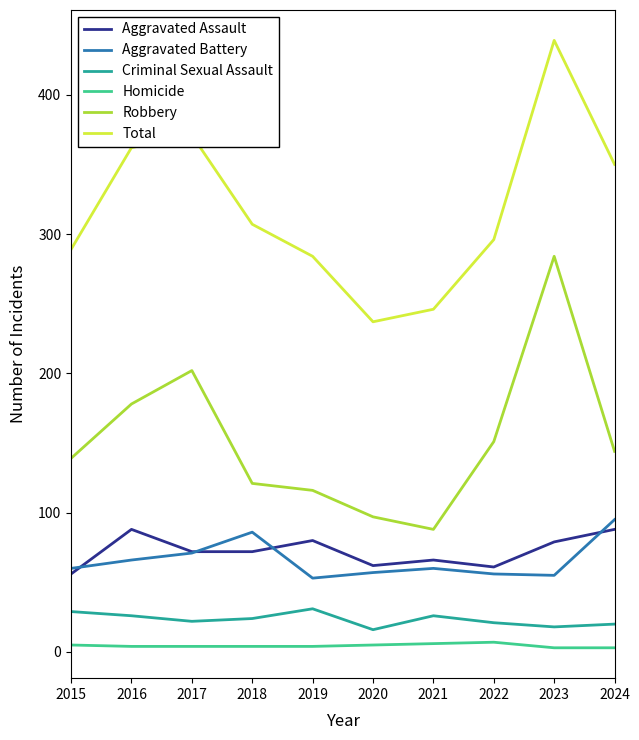

Which series changed the most between 2021 and 2022?

Robbery